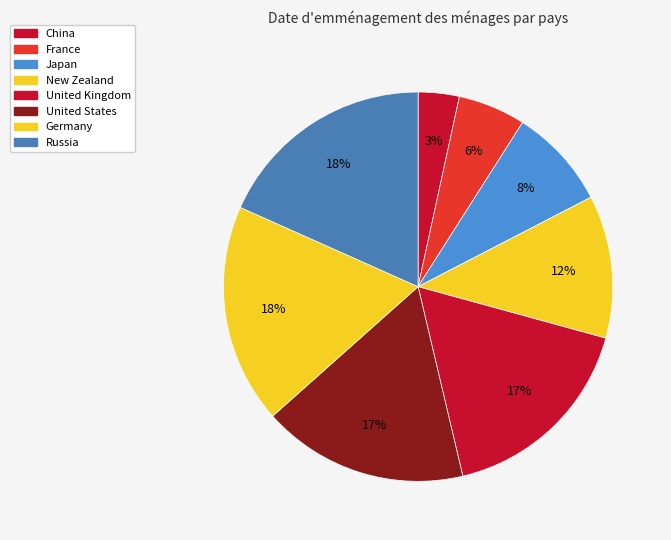

Which slice is the largest?

Russia